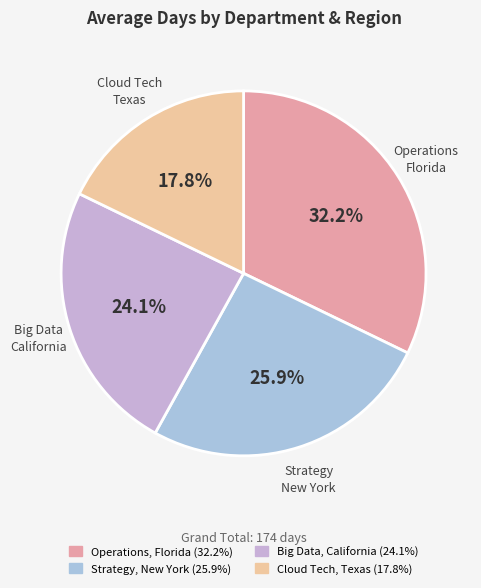

To the nearest percent, what is the difference between the Big Data, California and Operations, Florida slice percentages?

8%